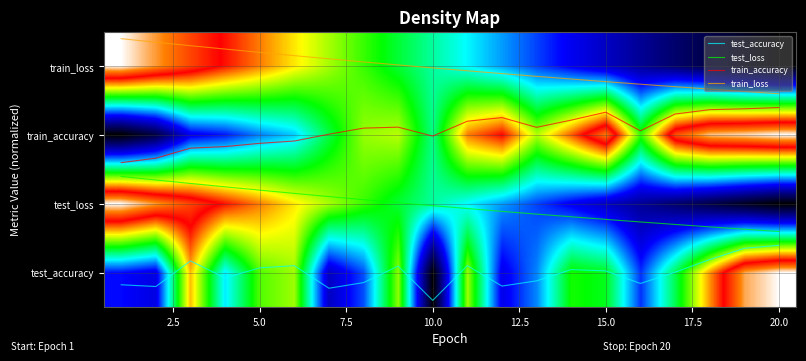

What is the difference between the maximum and minimum values in the test_loss series?

0.8